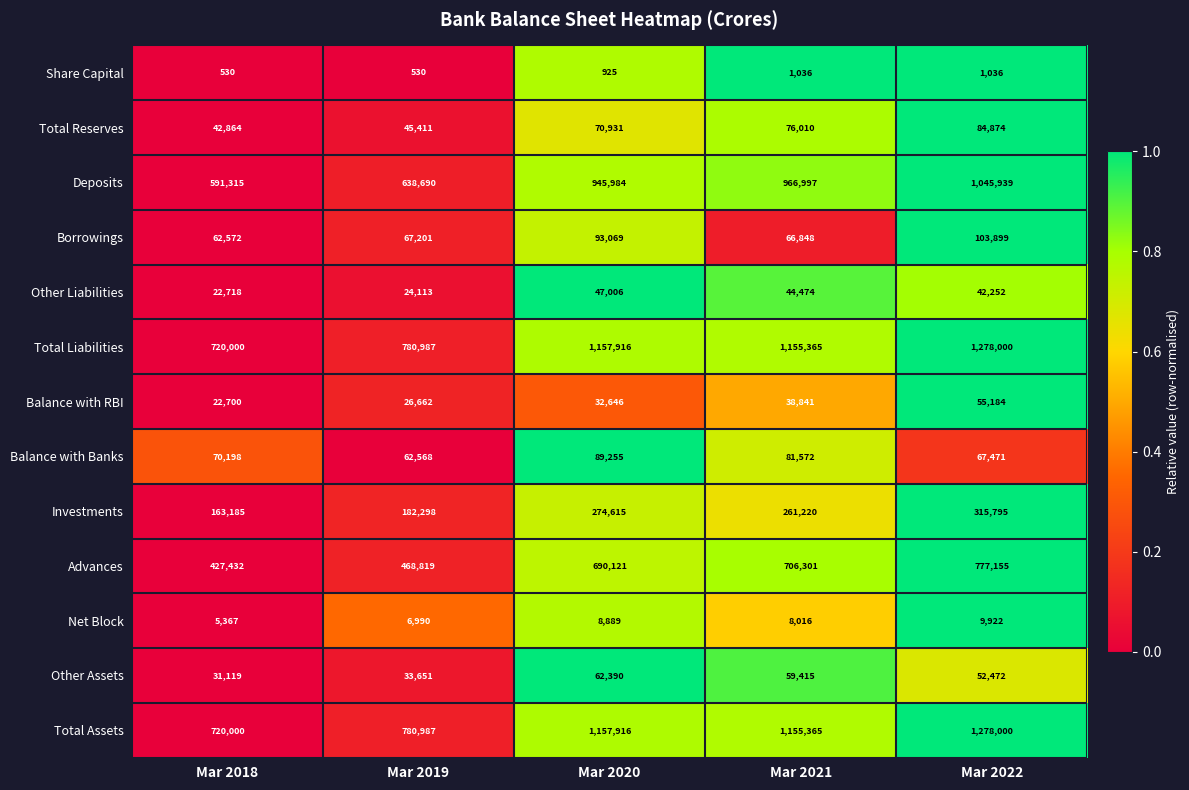

At which label is Balance with Banks closest to 75911?

Mar 2021